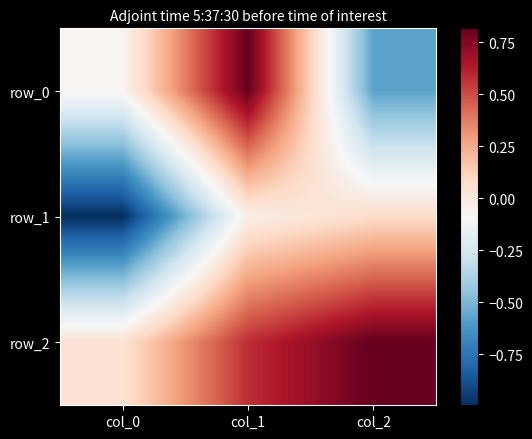

Where is row_1 nearest to the value 0?

col_1